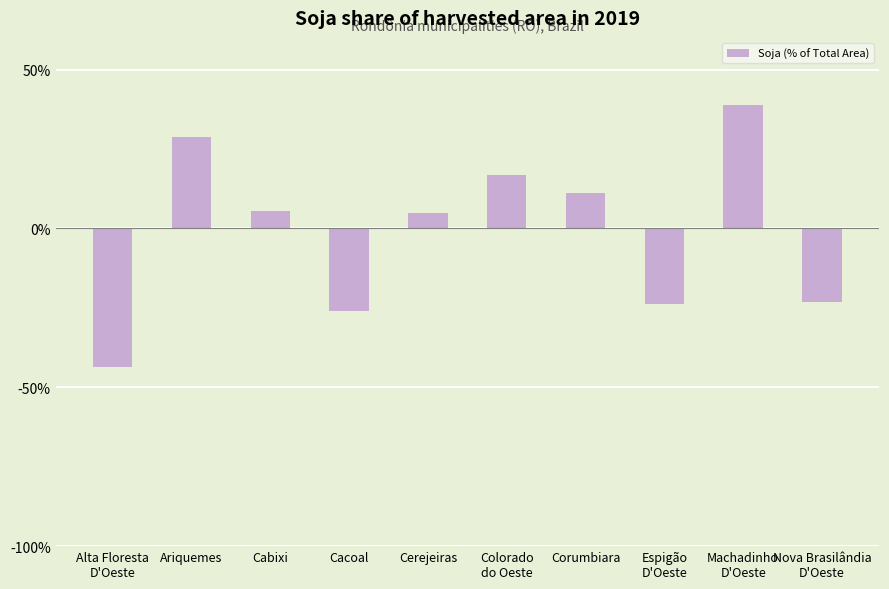

Does the chart contain stacked bars?

No